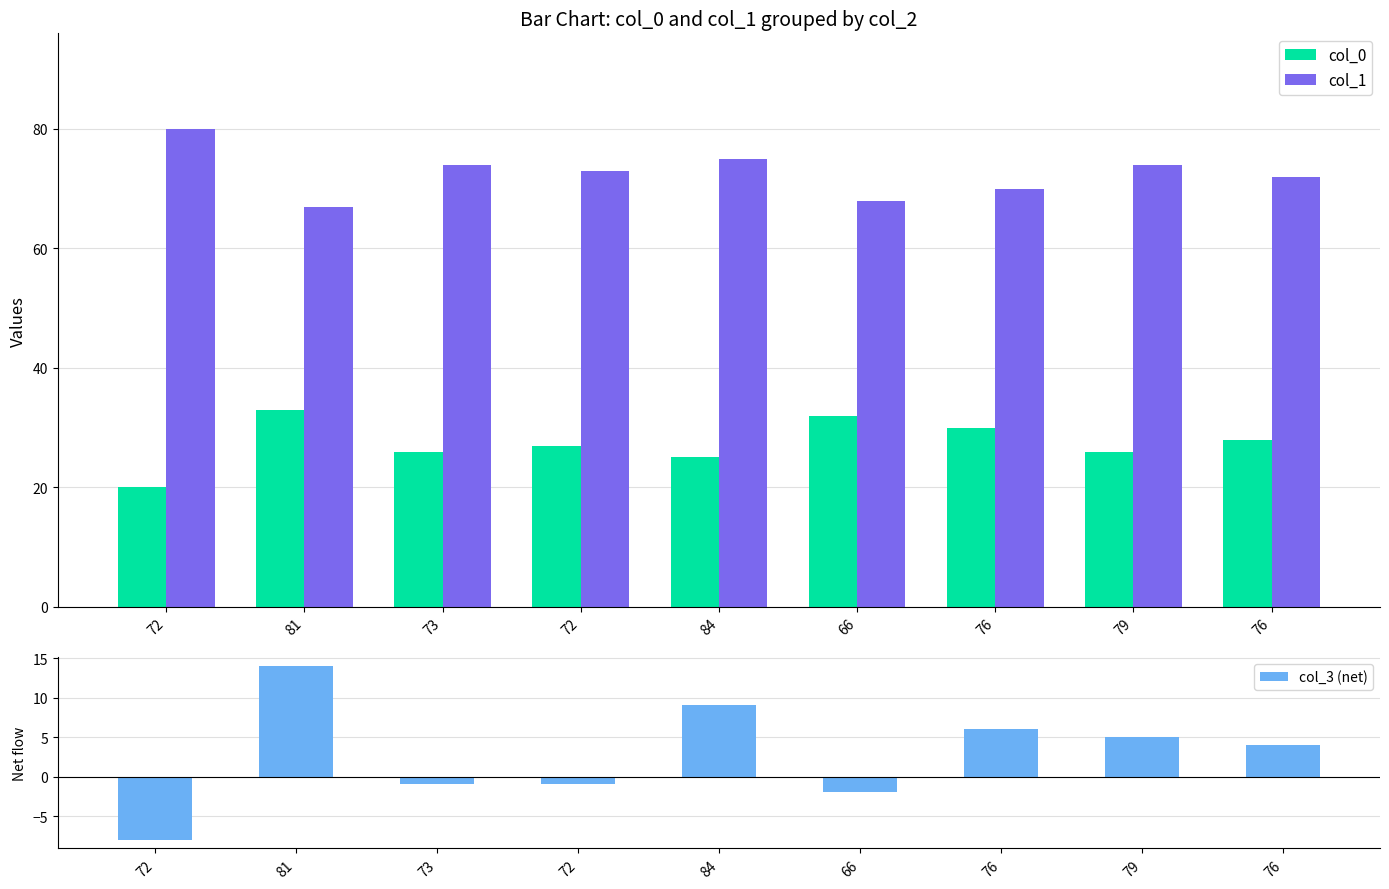

How many data points in col_0 are above 27?

4